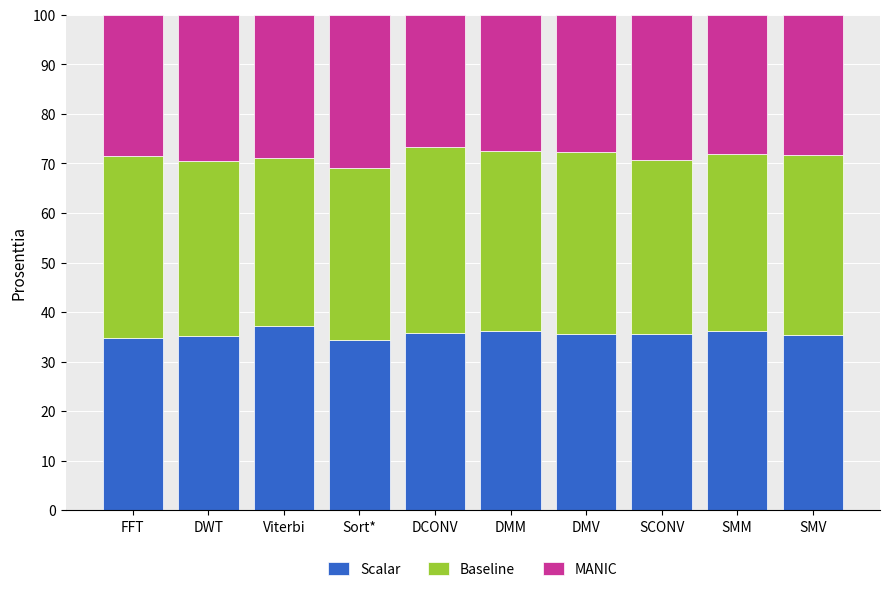

Which category has the highest value in the Scalar series?

Viterbi